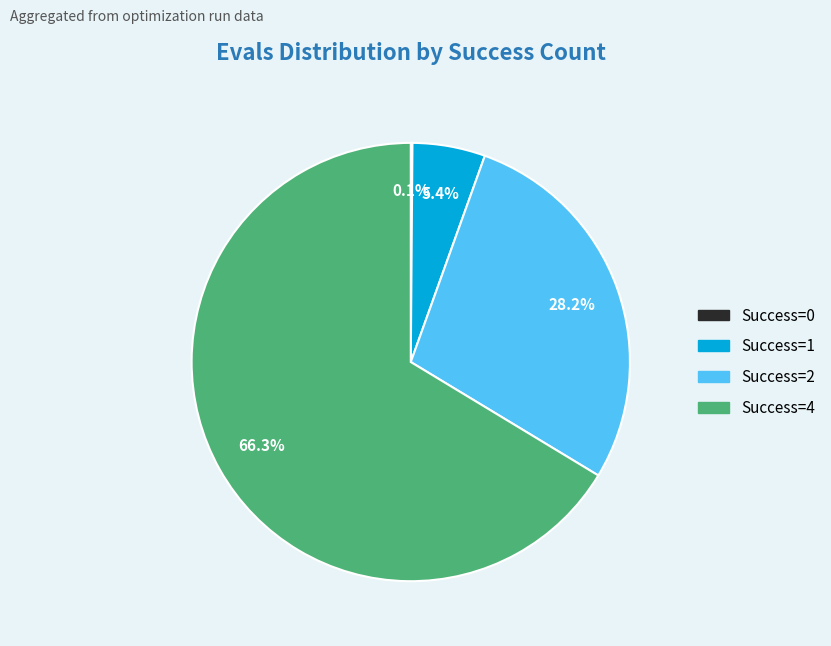

Is there any slice that represents more than half of the pie?

Yes